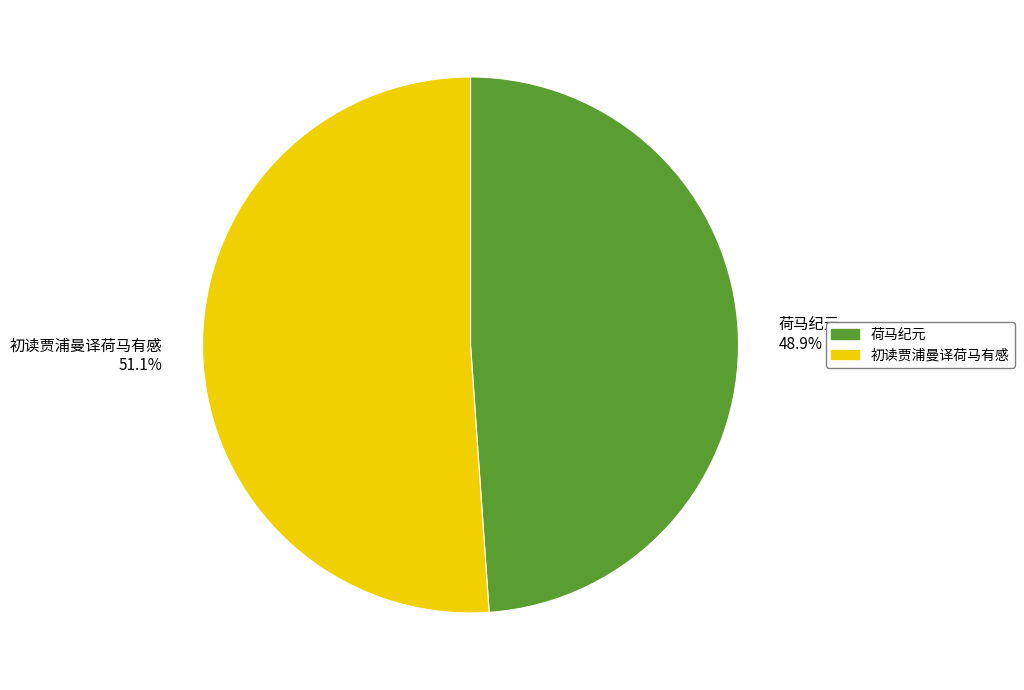

To the nearest percent, what is the combined percentage of 初读贾浦曼译荷马有感 and 荷马纪元?

100%